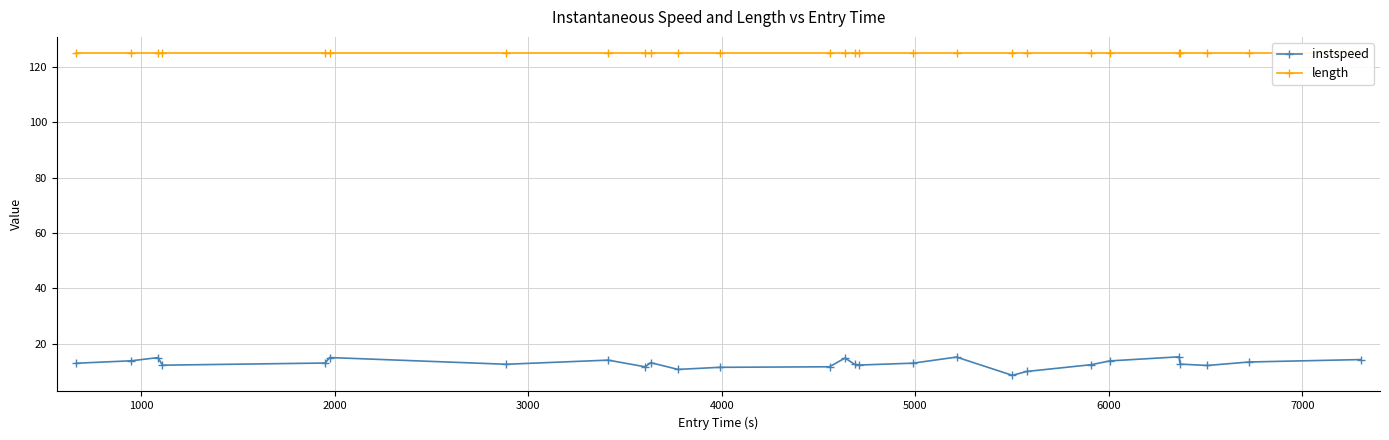

What is the value of the instspeed point at the 18th from the left?

15.2